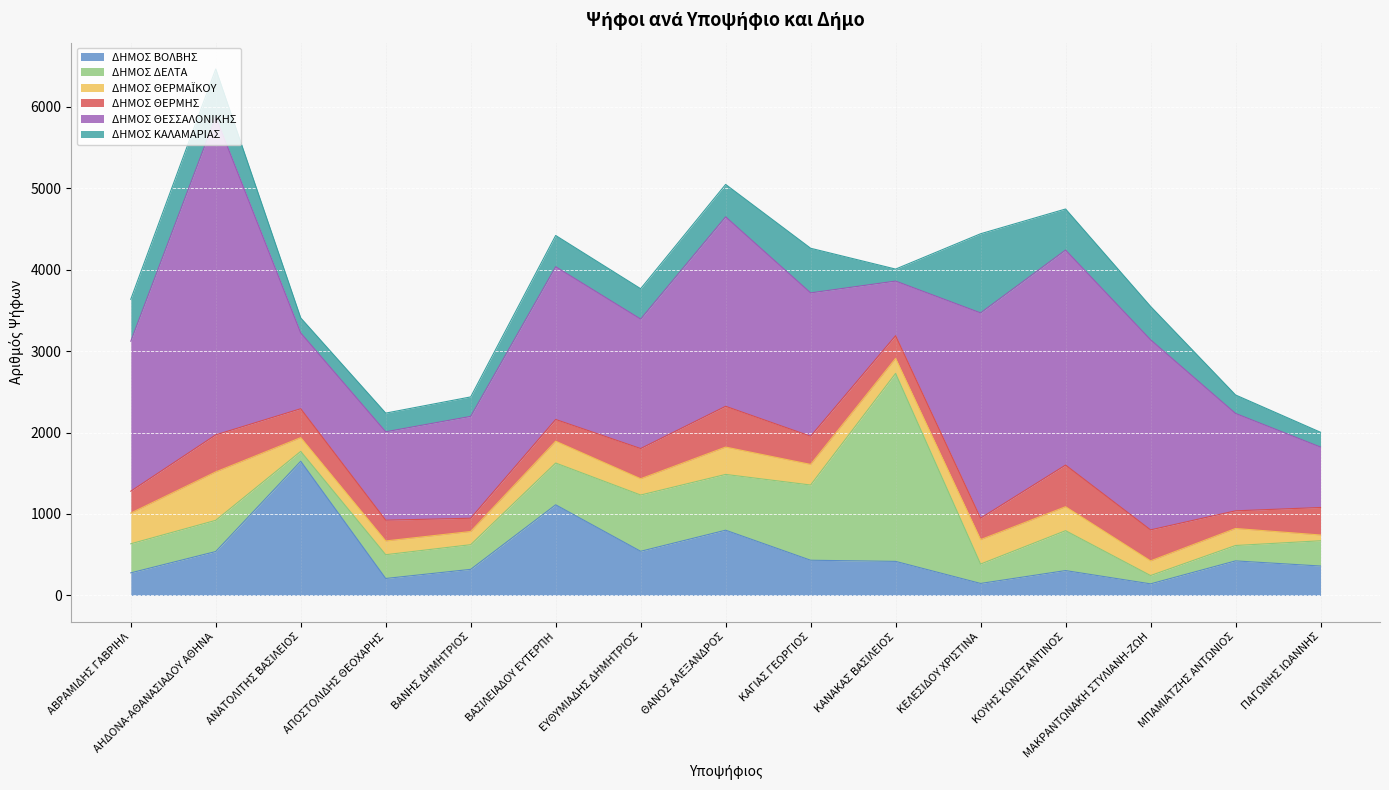

Which category has the highest value in the ΔΗΜΟΣ ΘΕΡΜΑΪΚΟΥ series?

ΑΗΔΟΝΑ-ΑΘΑΝΑΣΙΑΔΟΥ ΑΘΗΝΑ